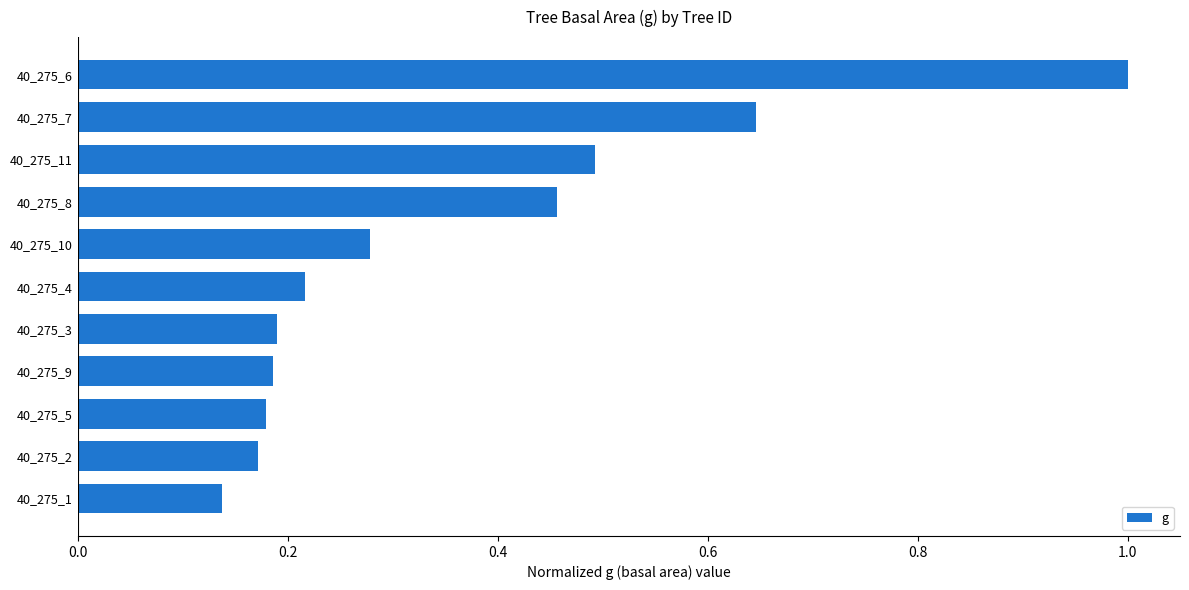

True or false: the data shows 0.2 at 40_275_4.

True